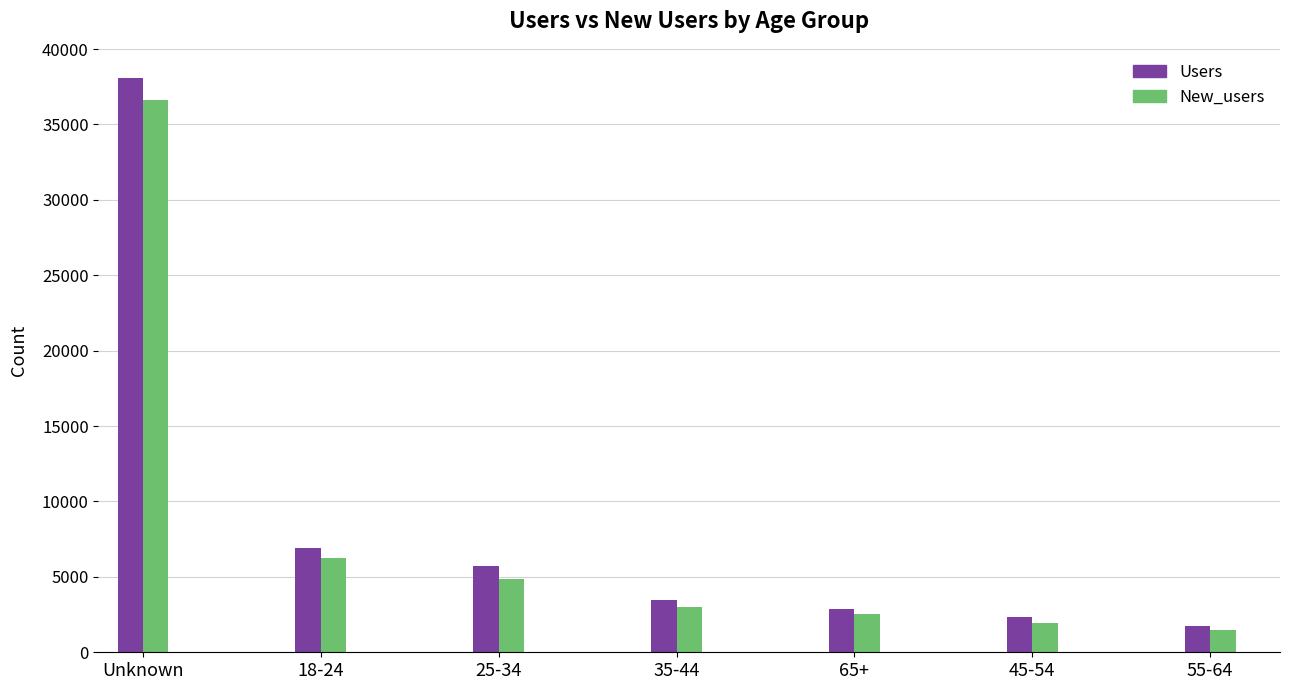

Rank the series by their maximum value, from lowest to highest.

New_users, Users